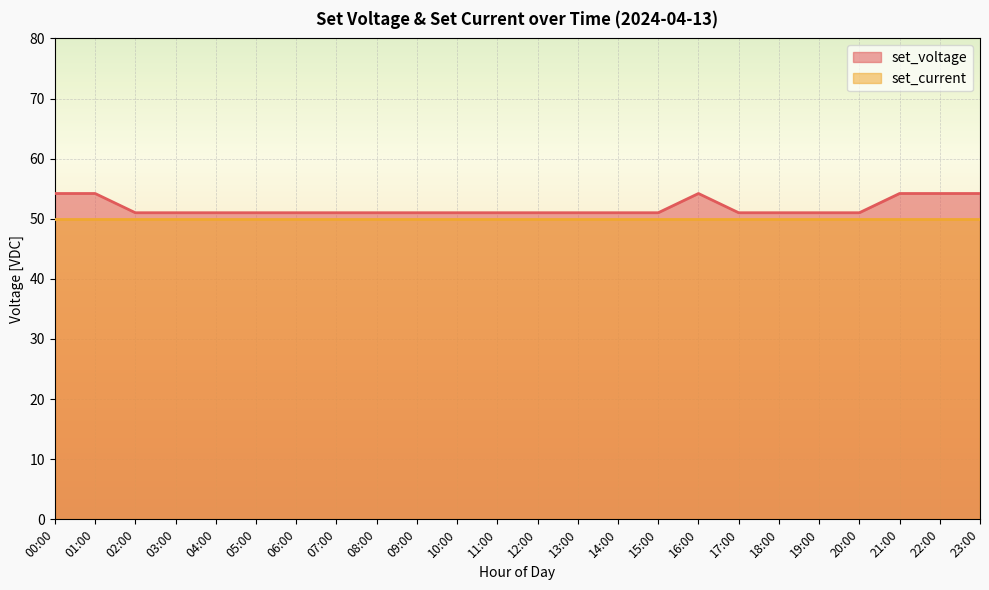

True or false: the data has more than 0 interior local peaks.

True